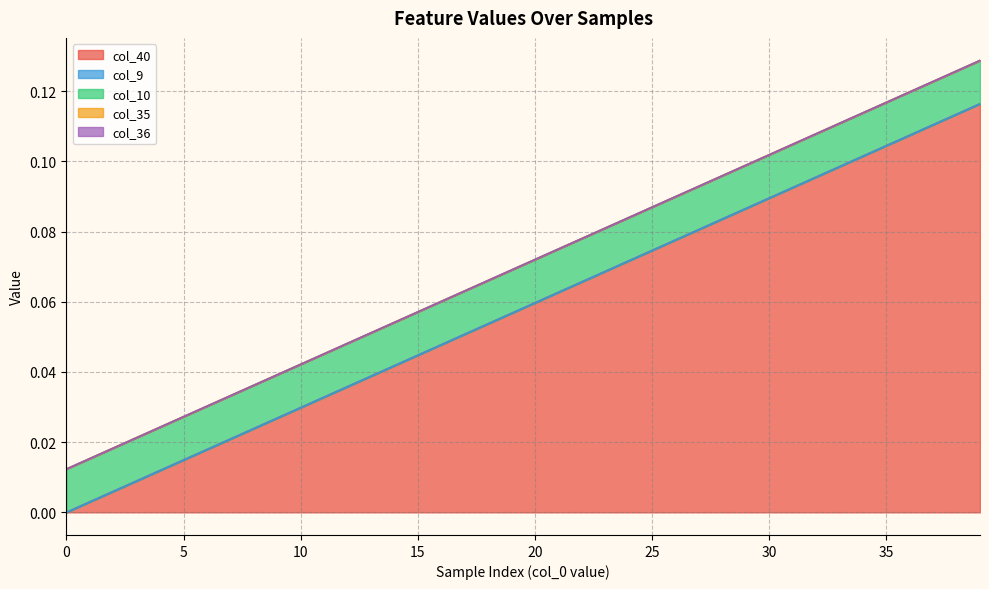

At how many categories does at least one series exceed 0?

40